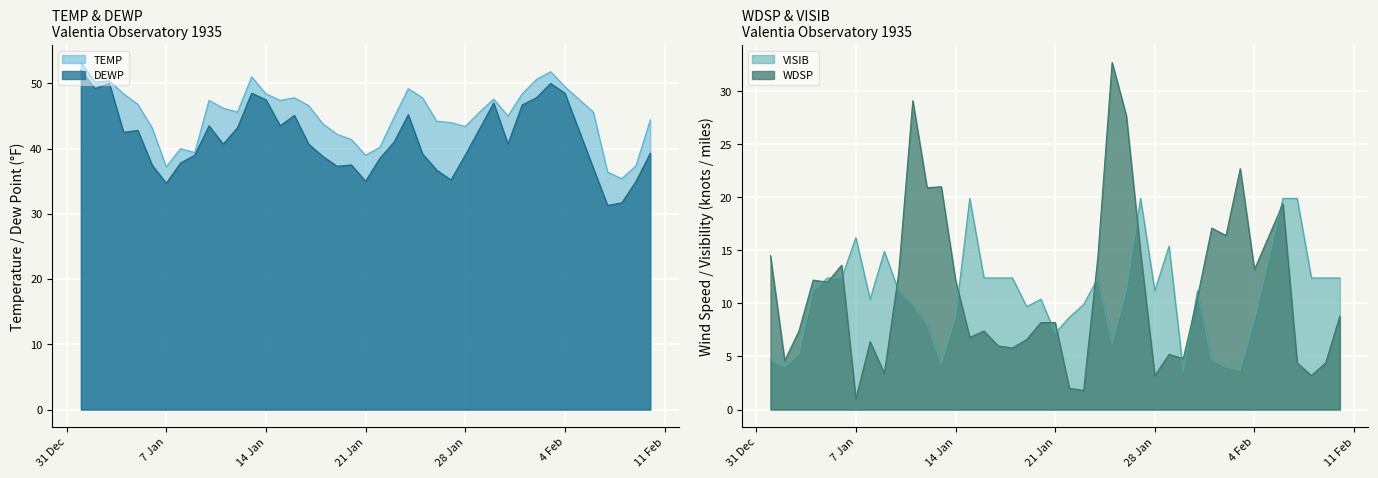

Count the number of categories in the chart.

40